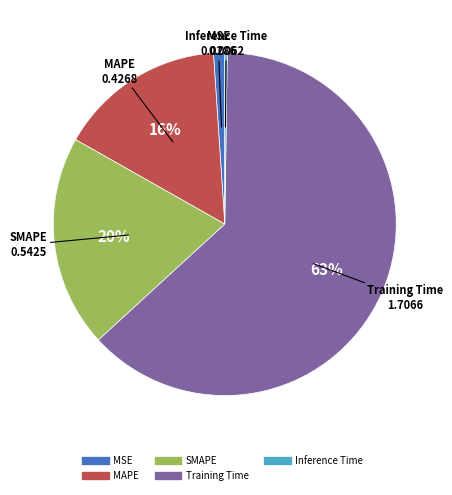

Which category accounts for the majority?

Training Time